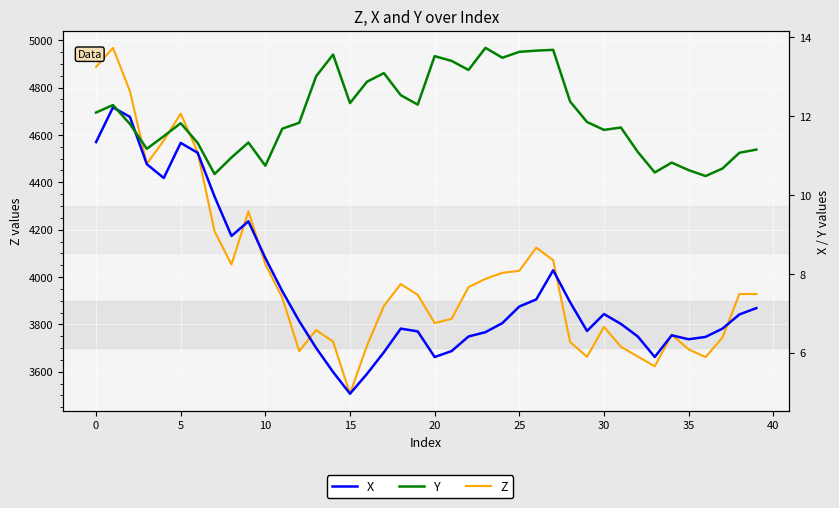

True or false: Y has more than 2 points higher than both neighbors.

True